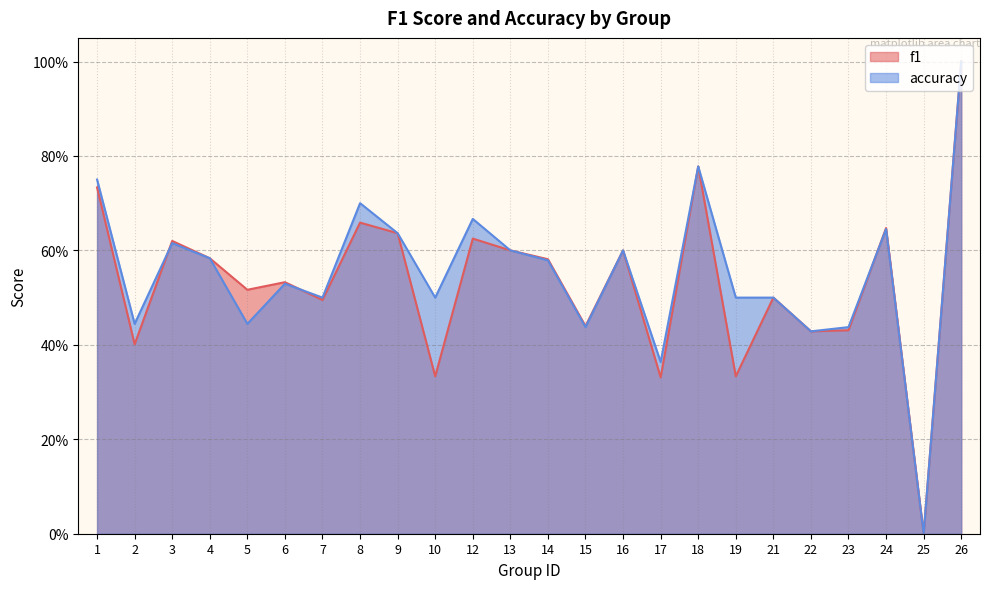

How many accuracy values are between 0 and 1?

24